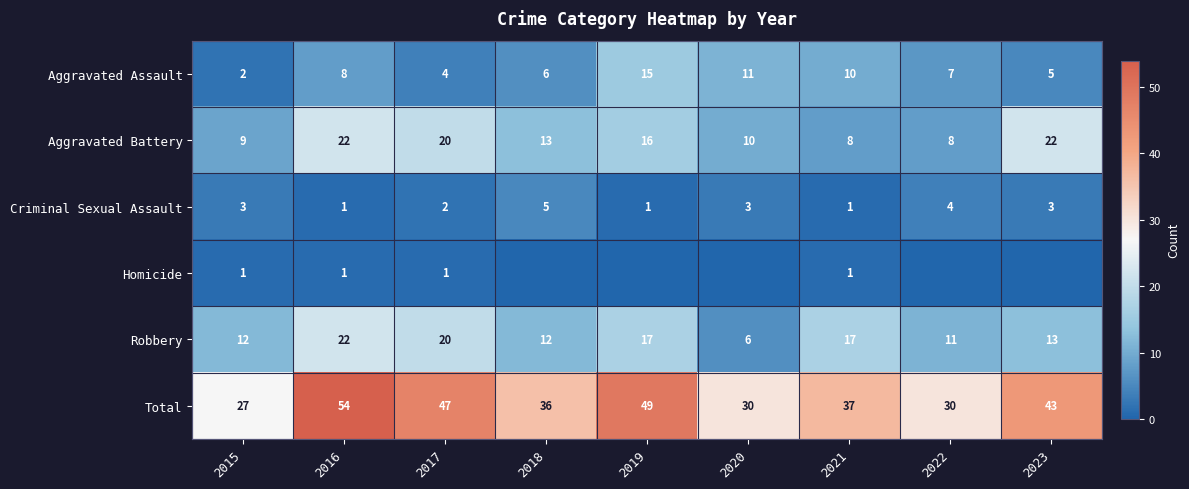

Rank the categories by Aggravated Assault value from highest to lowest.

2019, 2020, 2021, 2016, 2022, 2018, 2023, 2017, 2015